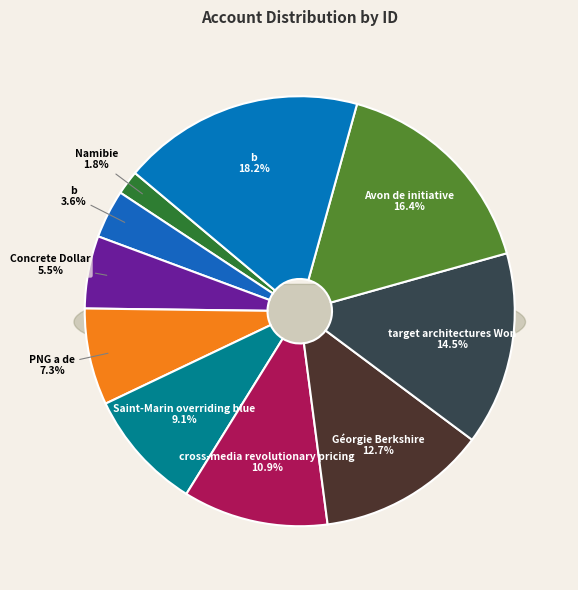

Does any single category account for the majority?

No